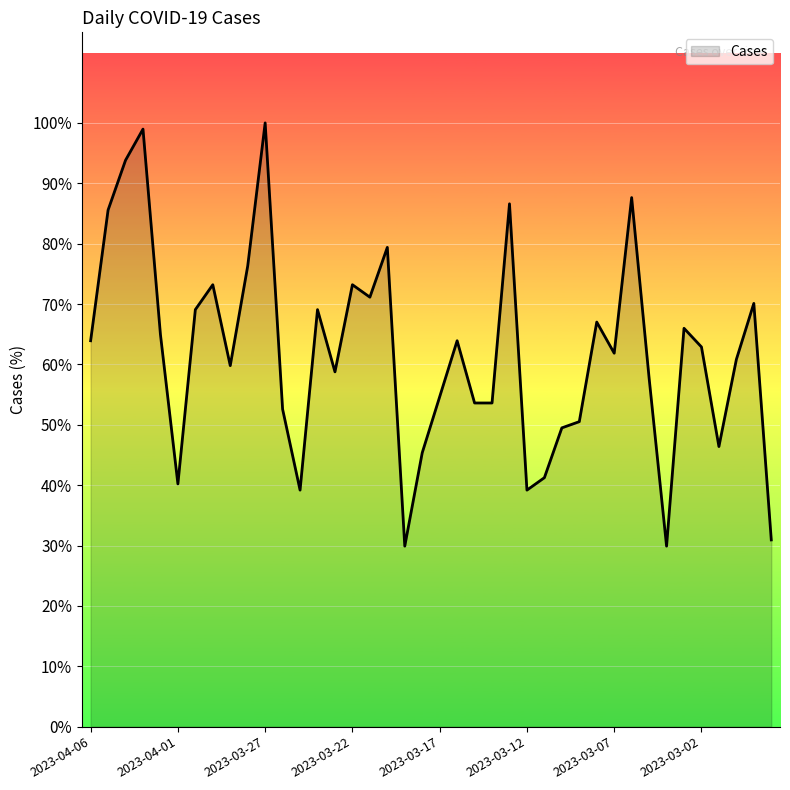

What is the difference between the maximum and minimum values?

70.1